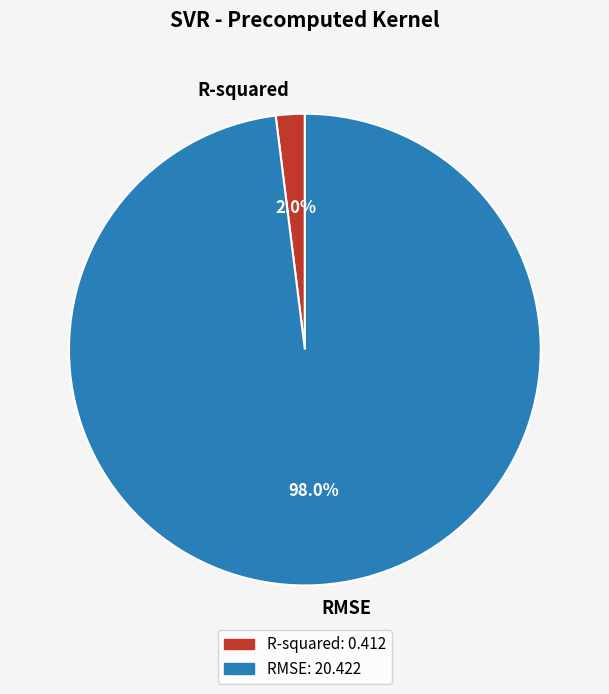

How many segments does this pie chart have?

2